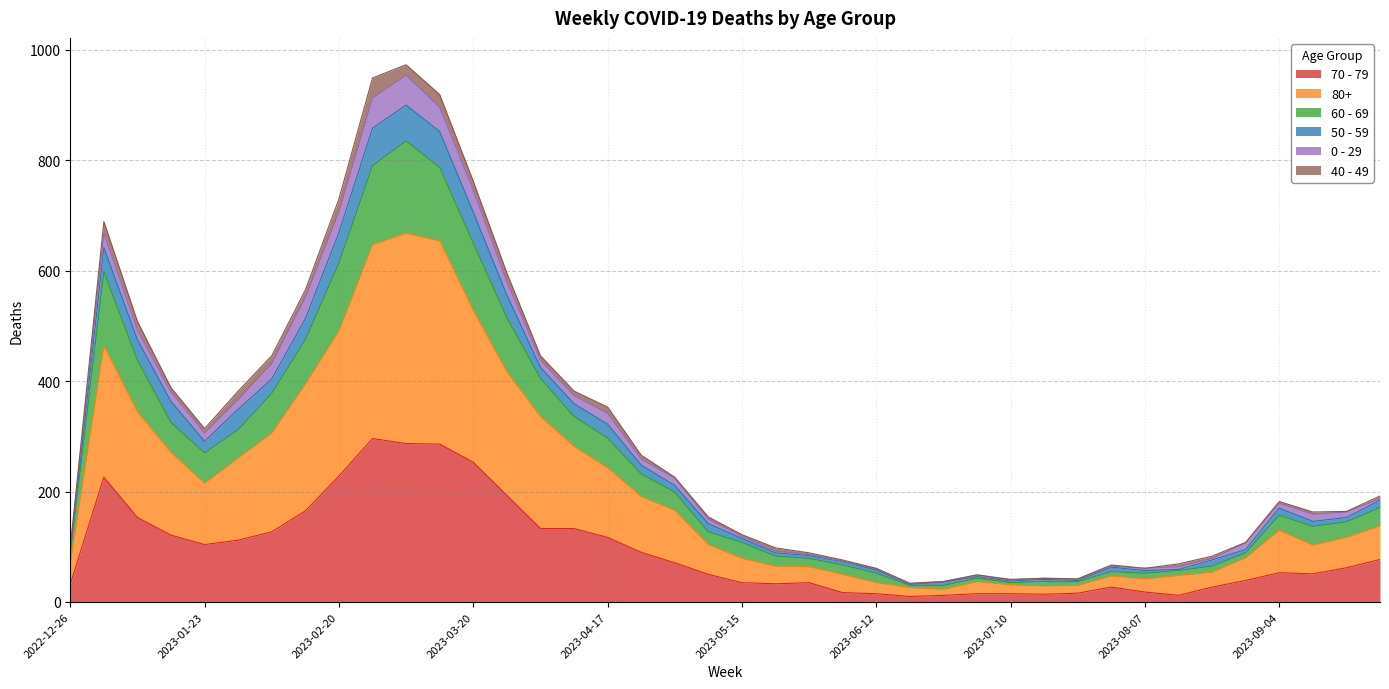

What is the greatest value displayed?

973